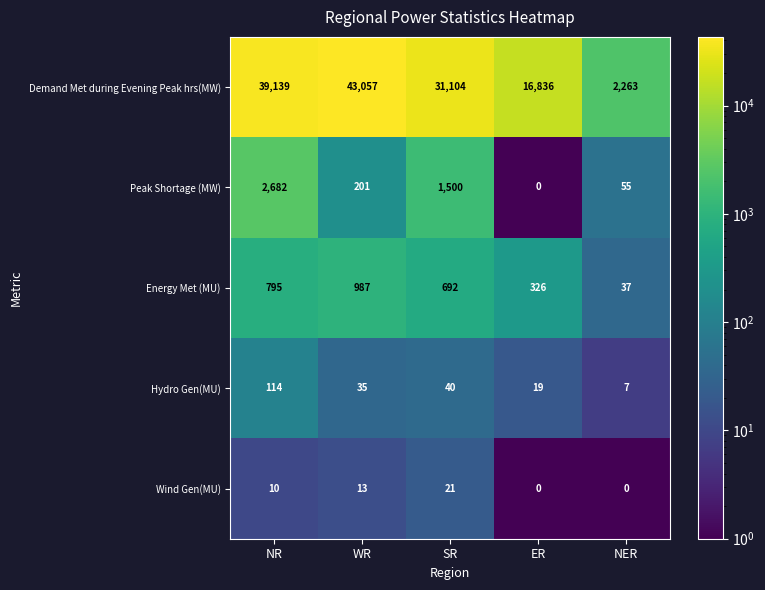

The value of Energy Met (MU) at NR is 795. True or false?

True